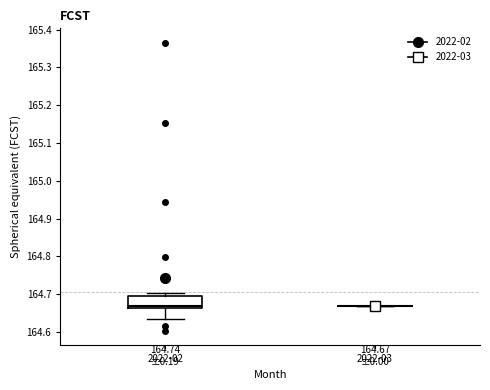

Which box is the tallest, from its lower edge to its upper edge?

2022-02